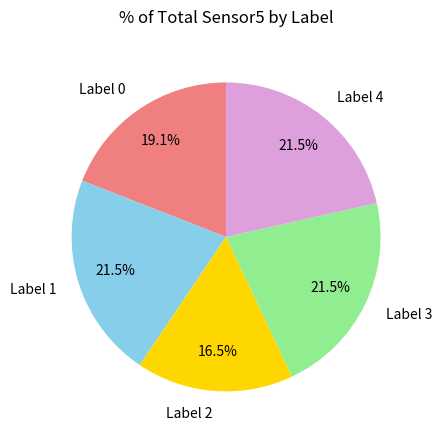

Is there any slice that represents more than half of the pie?

No